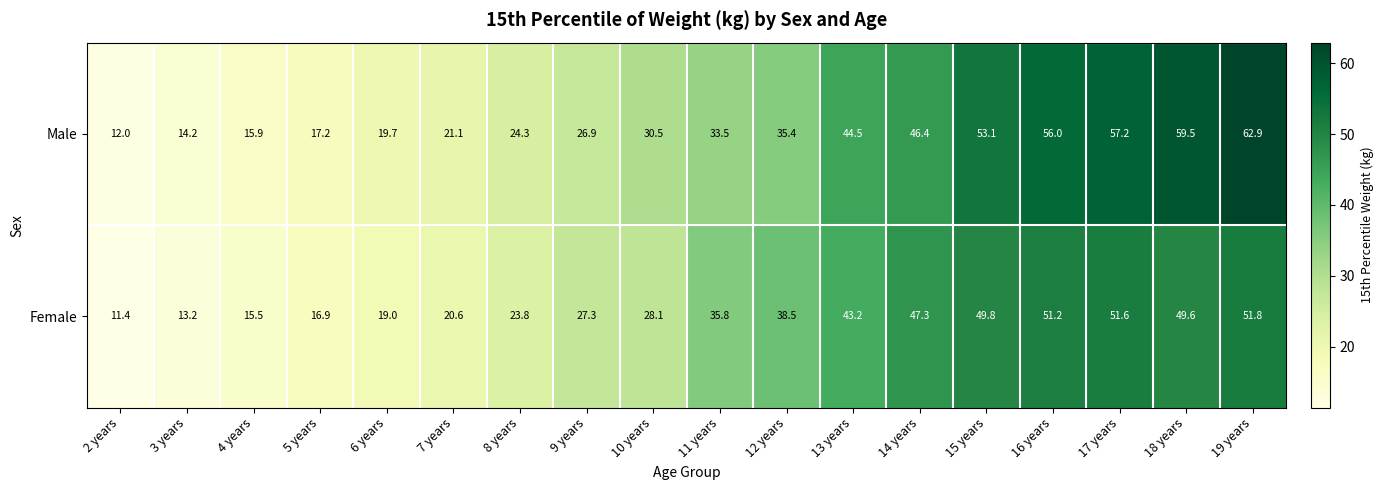

Rank the series by their maximum value, from lowest to highest.

Female, Male